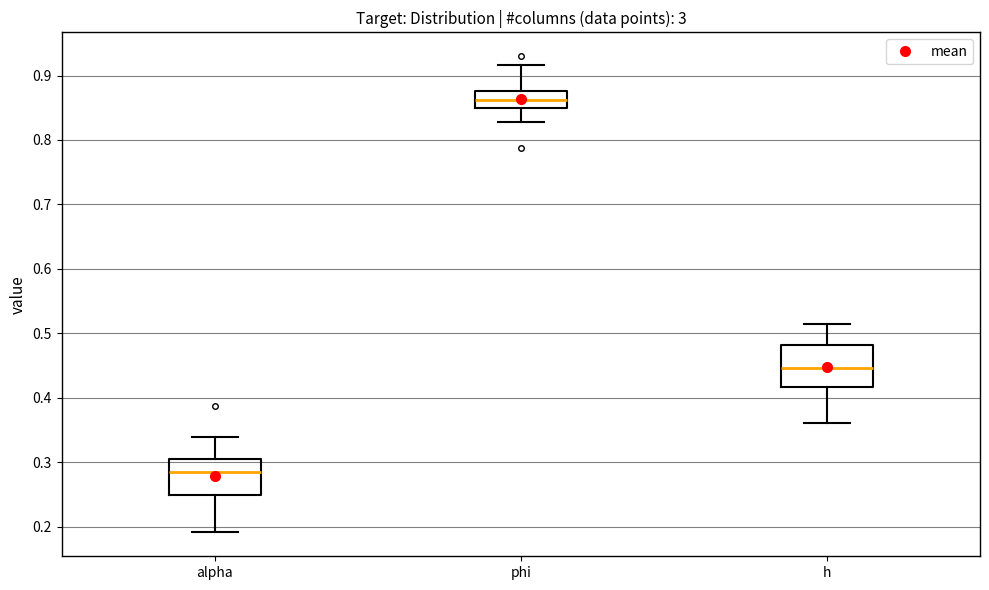

Which box has the lowest median line?

alpha